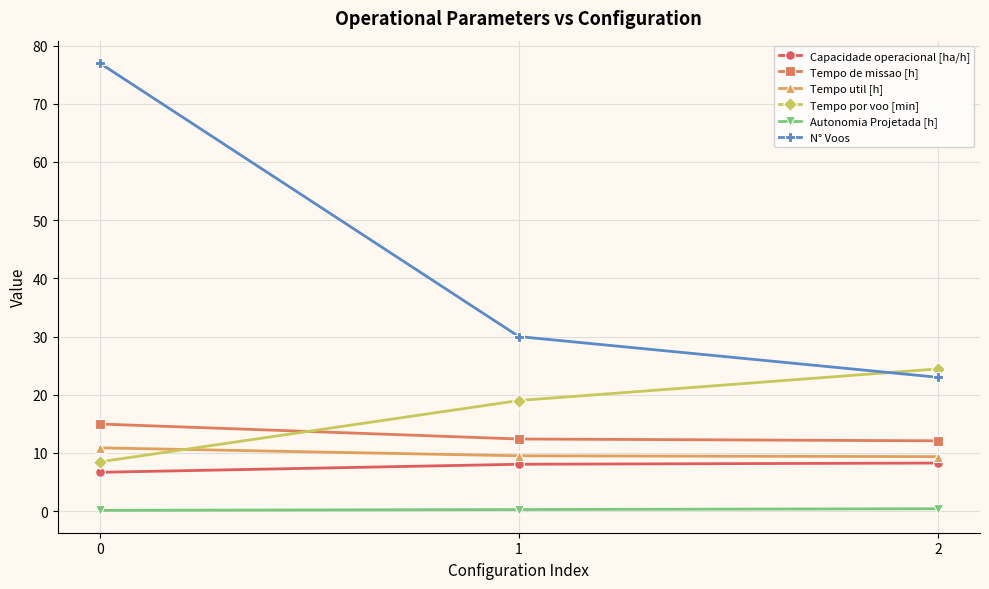

Which series has the widest spread of values?

N° Voos